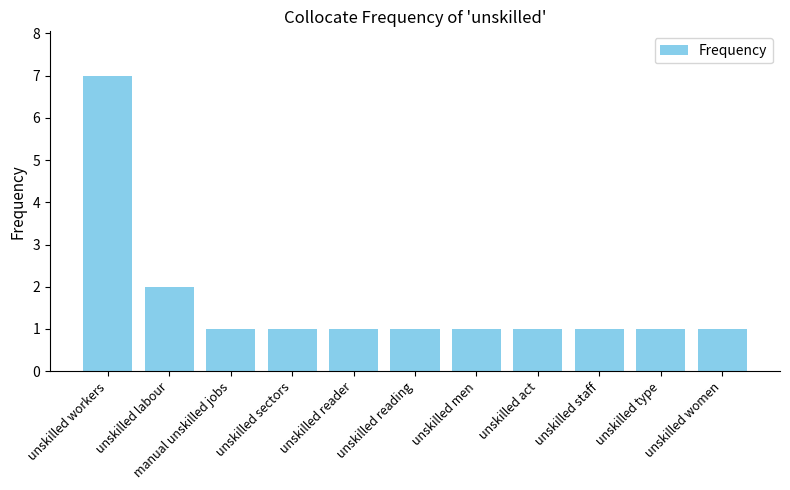

How many bars are there in total?

11